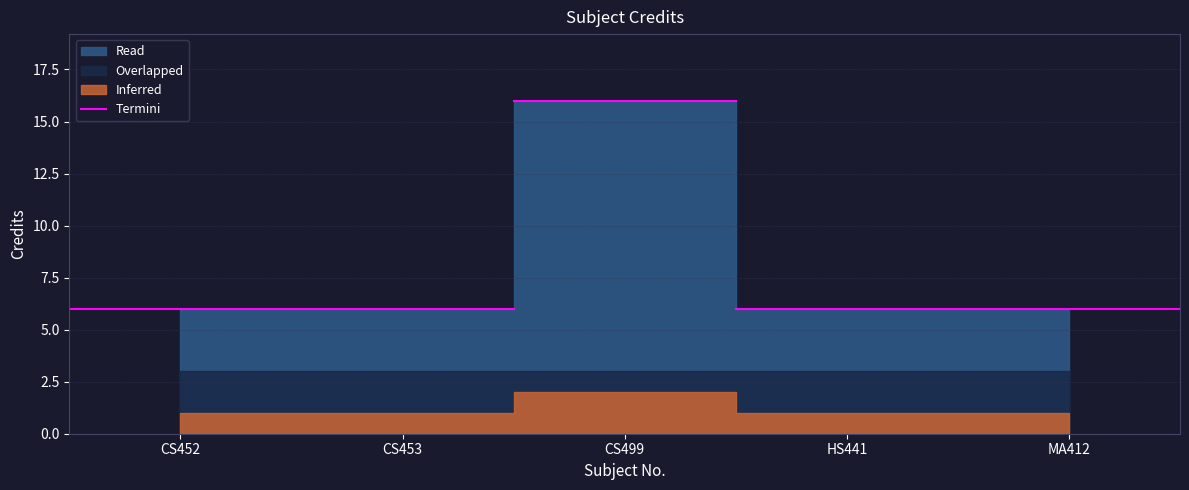

Where is the first local maximum?

CS499